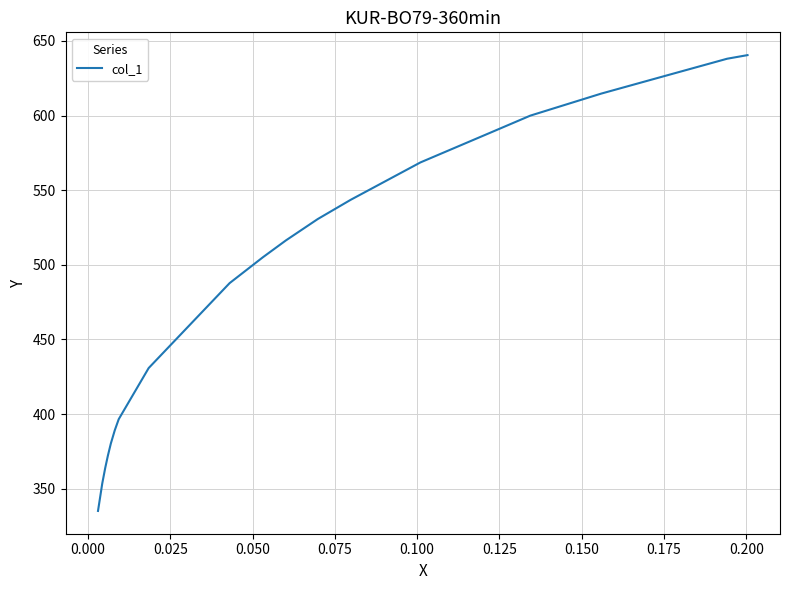

How many data points are less than 516?

10